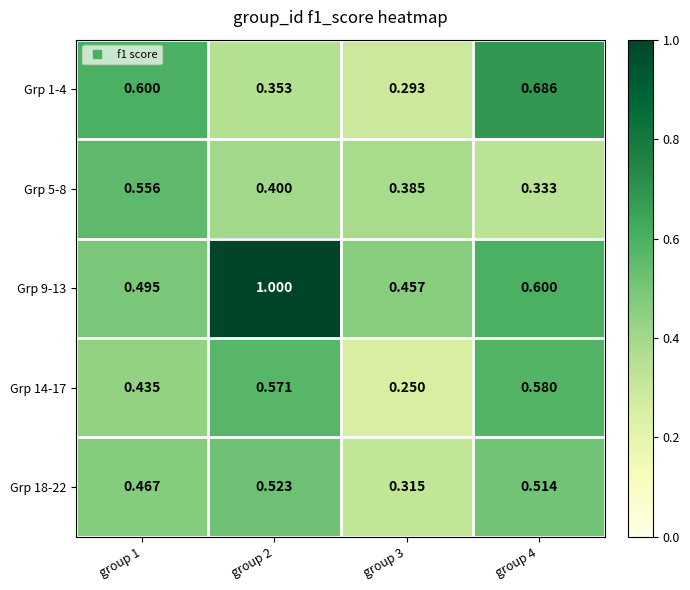

Is the value of Grp 18-22 at group 1 greater than the value of Grp 1-4 at group 2?

Yes